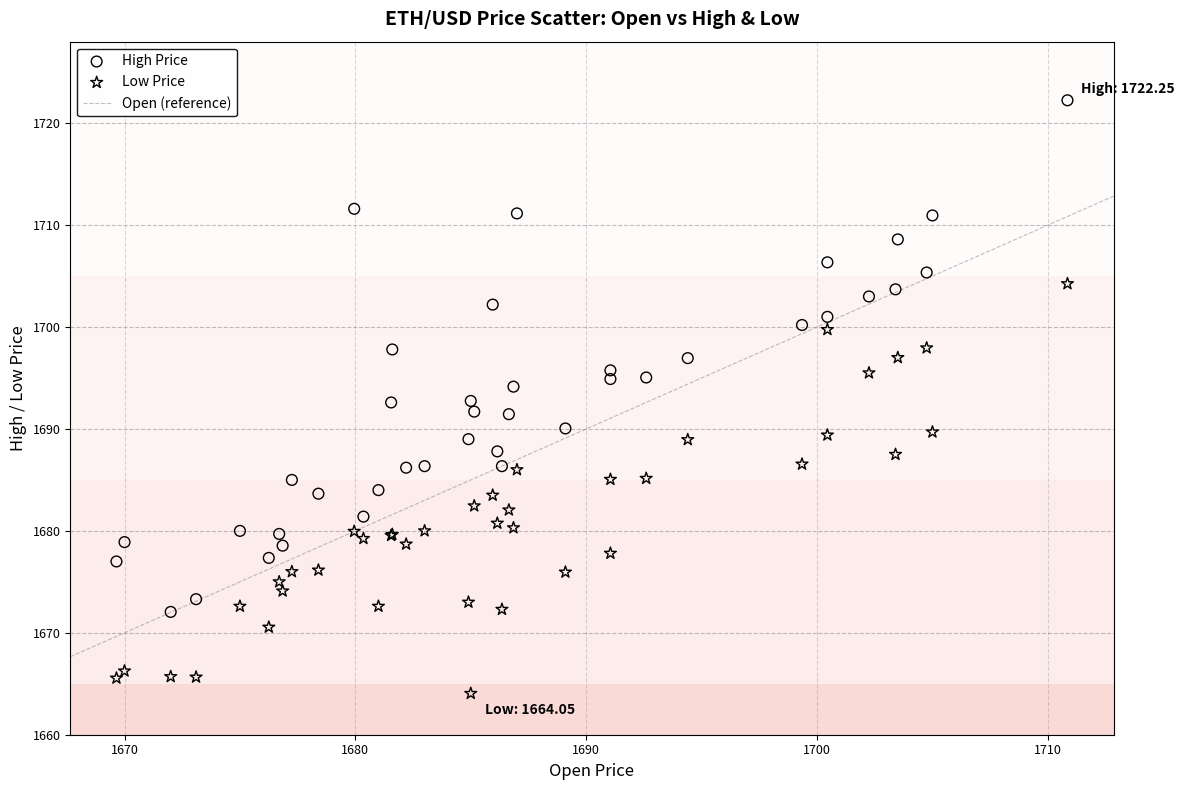

Which series reaches the maximum Y coordinate?

High Price